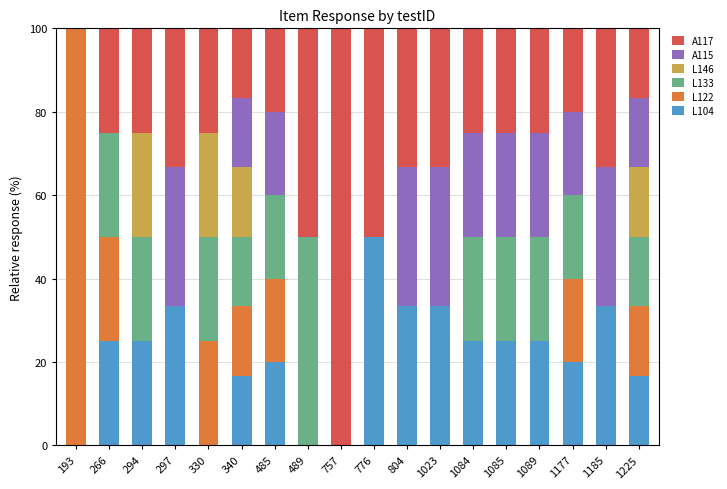

What is the total value across all series at 330?

100.0